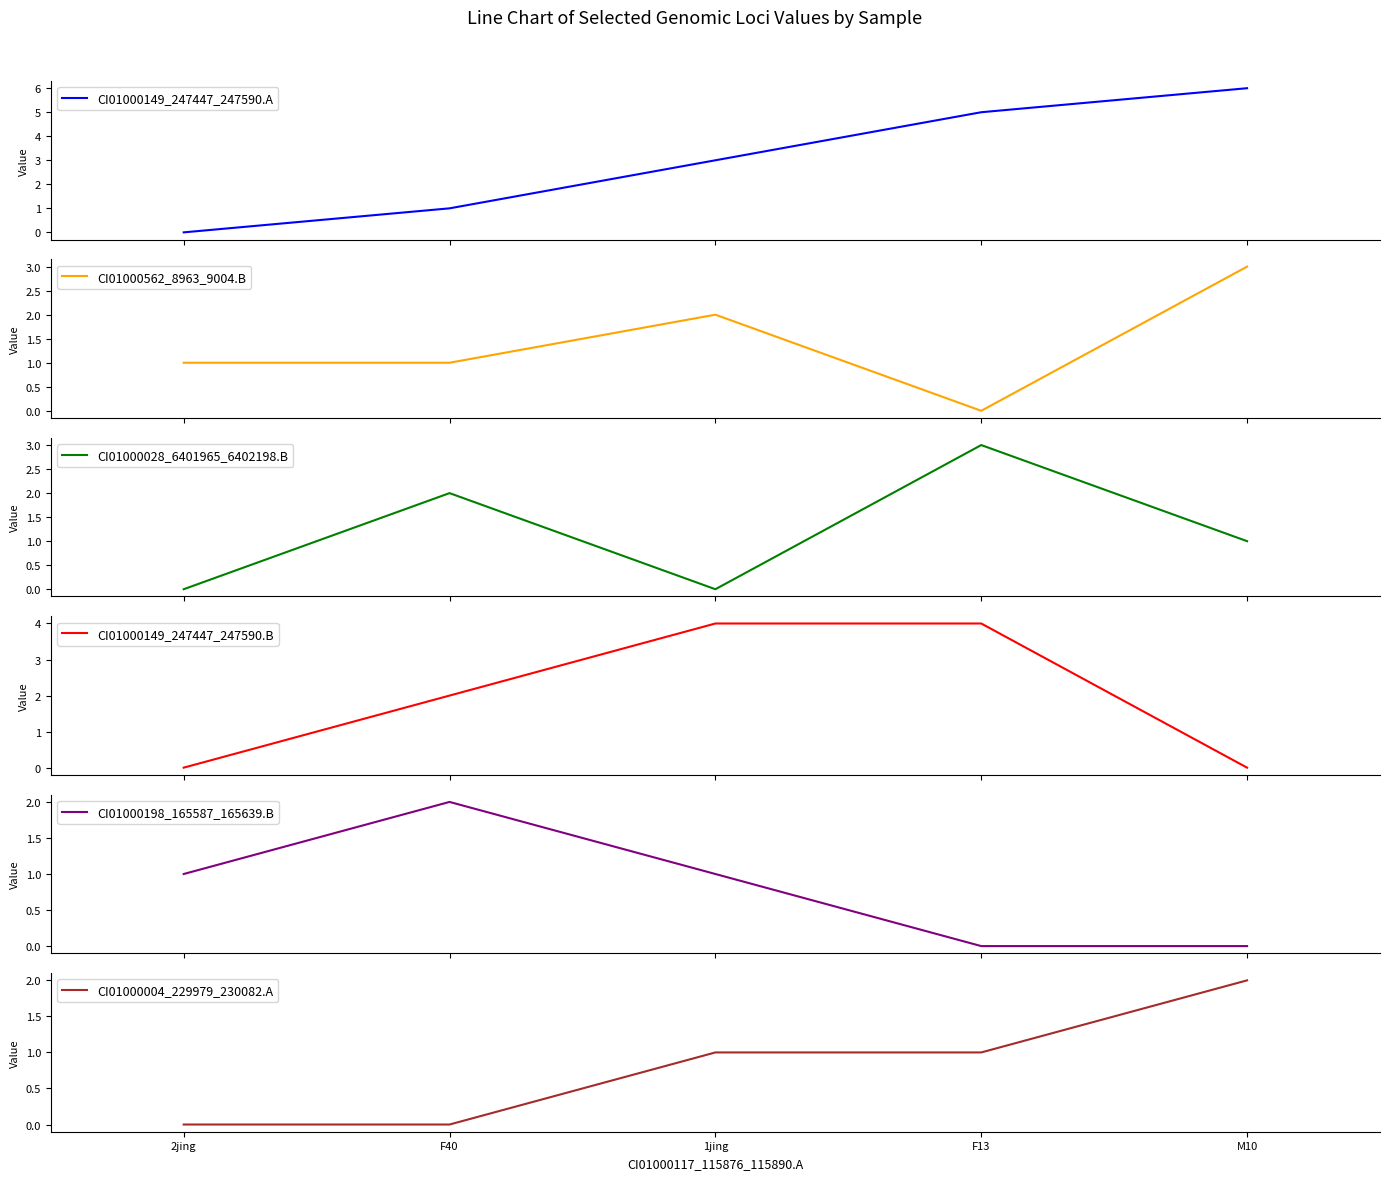

Reading right to left, list all the values displayed in this chart.

CI01000149_247447_247590.A: M10=6	F13=5	1jing=3	F40=1	2jing=0
CI01000562_8963_9004.B: M10=3	F13=0	1jing=2	F40=1	2jing=1
CI01000028_6401965_6402198.B: M10=1	F13=3	1jing=0	F40=2	2jing=0
CI01000149_247447_247590.B: M10=0	F13=4	1jing=4	F40=2	2jing=0
CI01000198_165587_165639.B: M10=0	F13=0	1jing=1	F40=2	2jing=1
CI01000004_229979_230082.A: M10=2	F13=1	1jing=1	F40=0	2jing=0